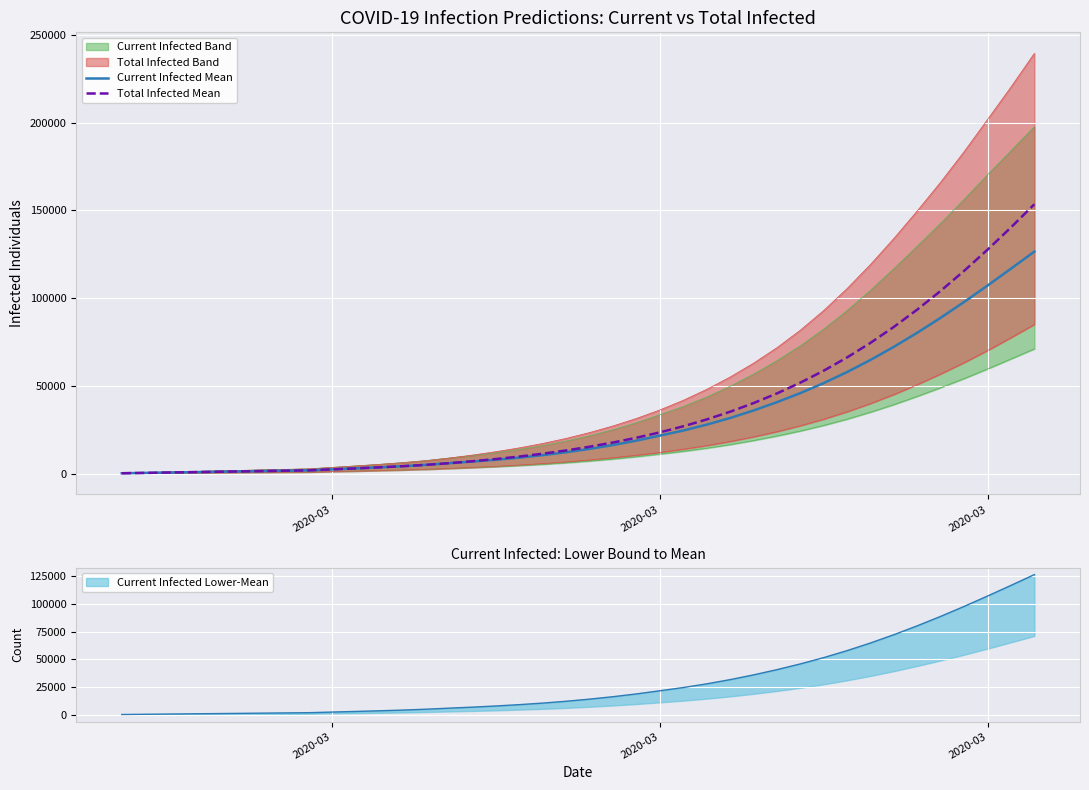

What is the difference between the maximum and second lowest values in the Current Infected Mean series?

126167